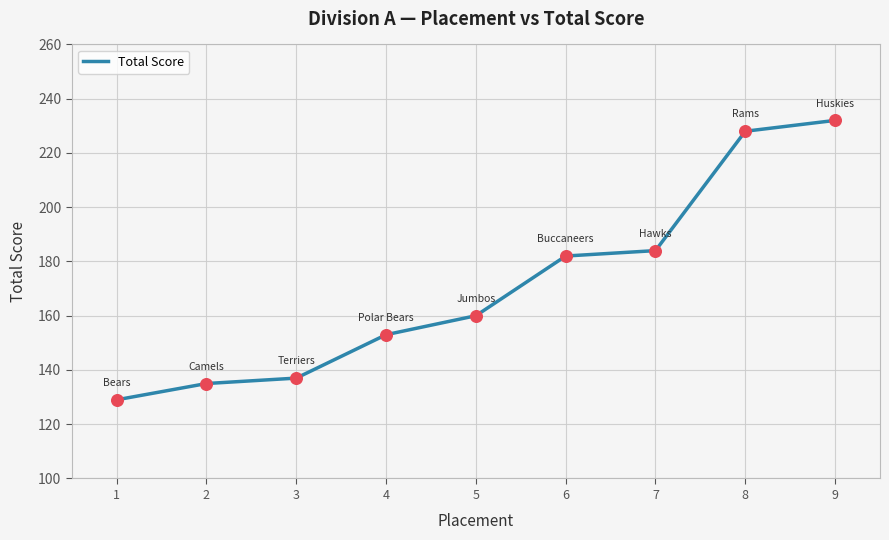

Approximately how many times larger is the value at 1 compared to 2?

1.0